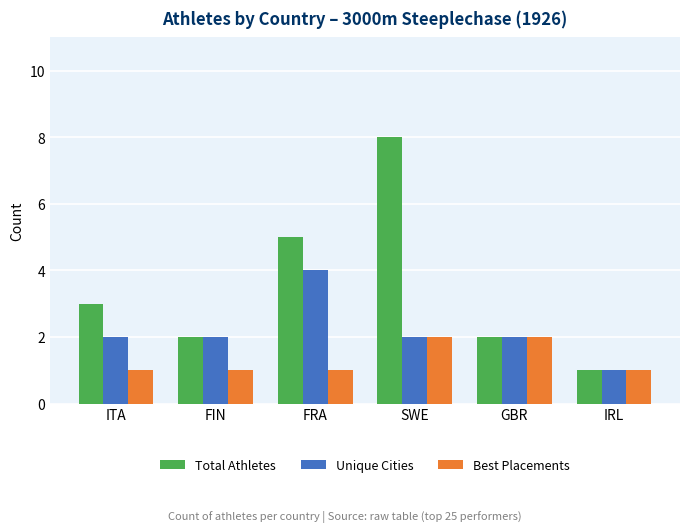

What is the total value across all series at GBR?

6